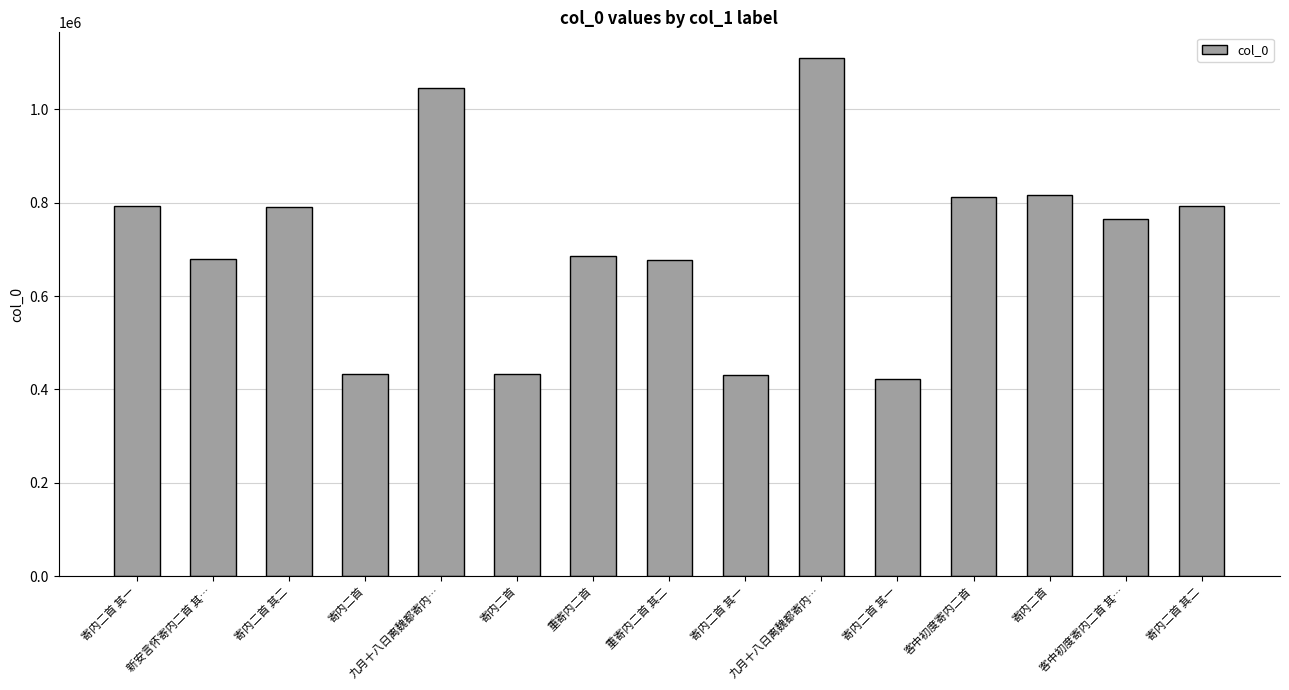

How many bars are there in total?

15